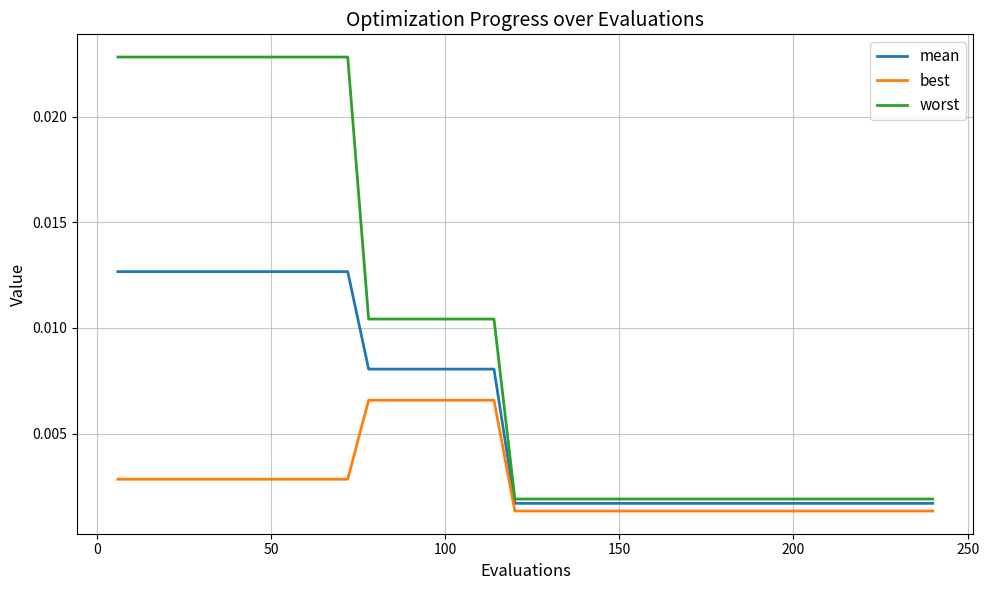

At how many categories does at least one series exceed 0?

40